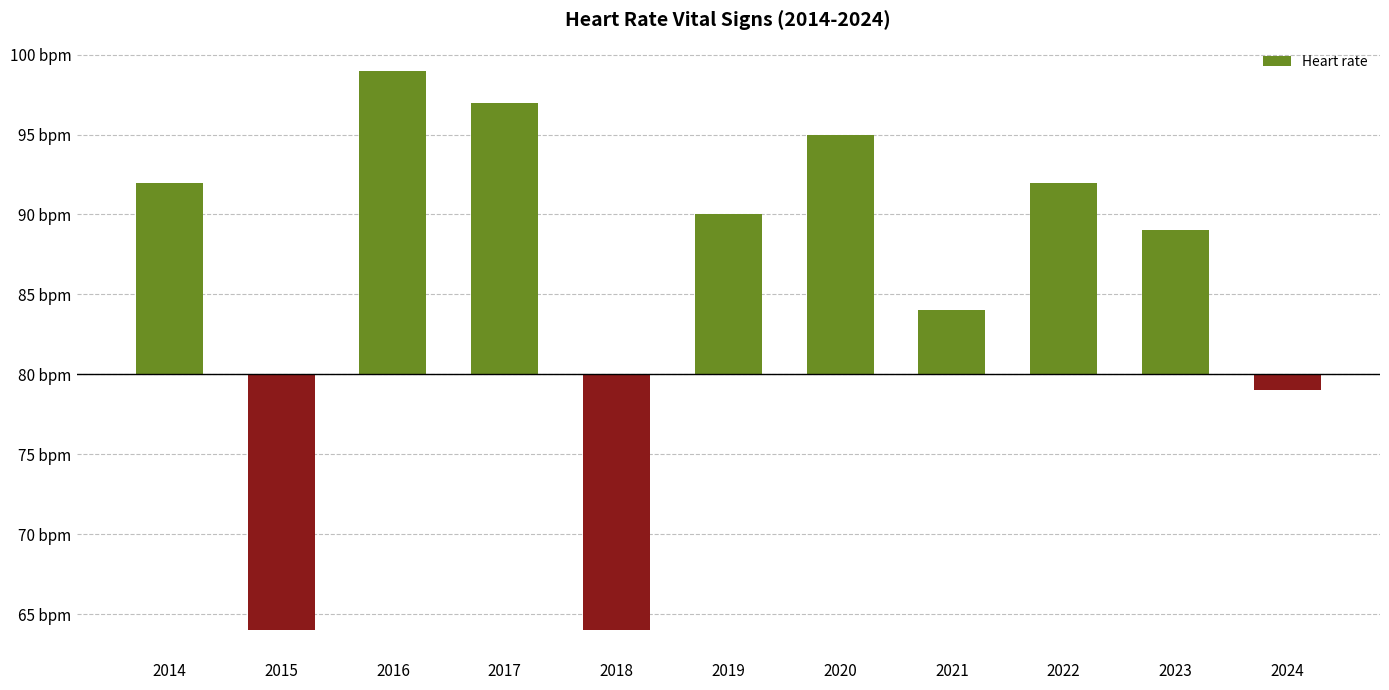

Approximately how many times larger is the value at 2022 compared to 2020?

0.8